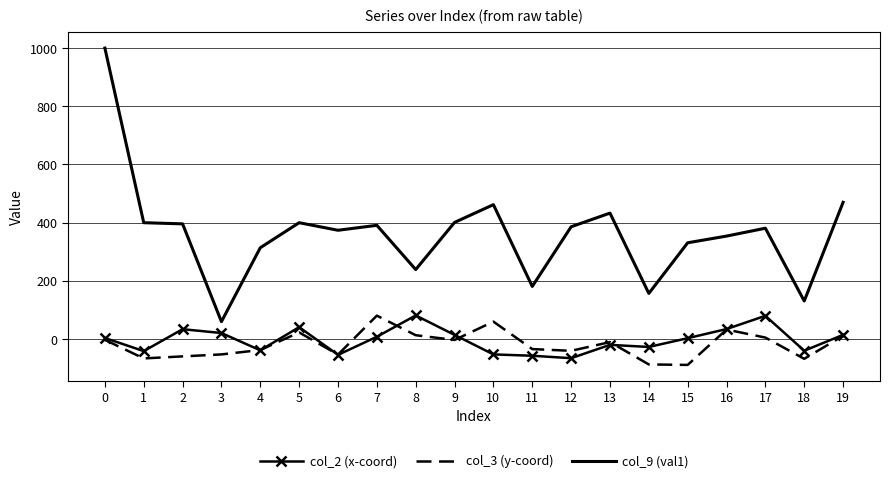

Rank the series at 14 from lowest to highest value.

col_3 (y-coord), col_2 (x-coord), col_9 (val1)